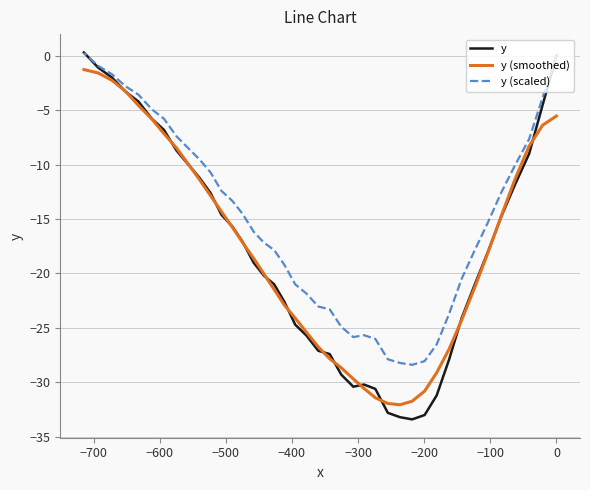

How many distinct data groups are displayed?

3